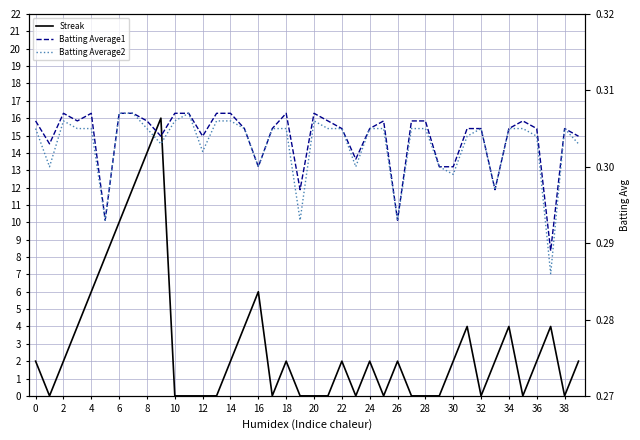

Rank the series at 22 from lowest to highest value.

Streak, Batting Average1, Batting Average2